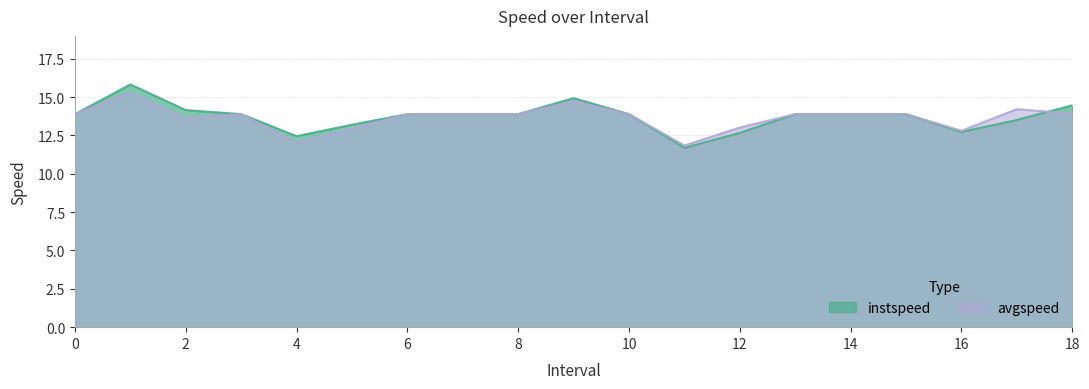

What value does the avgspeed series have at 5.0?

12.9